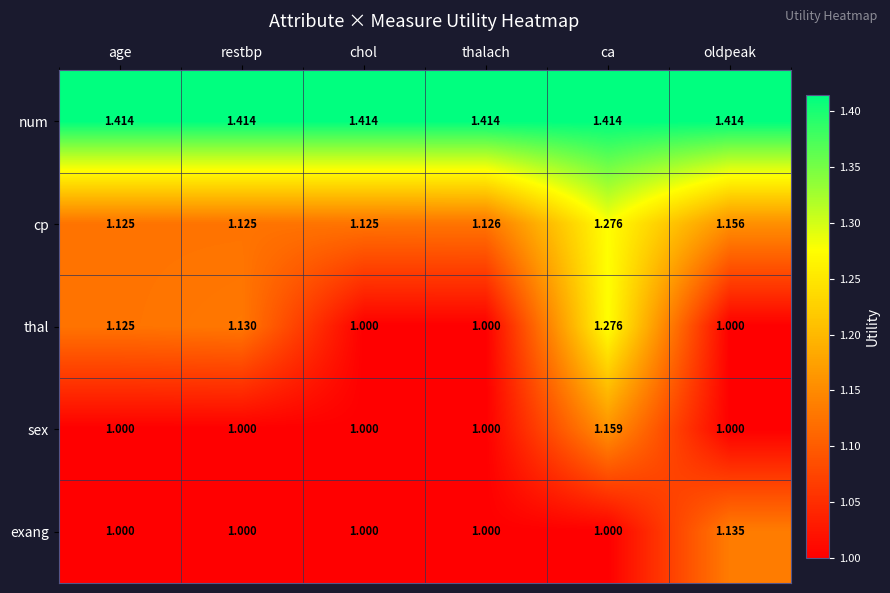

At which category is the sum across all series the highest?

ca